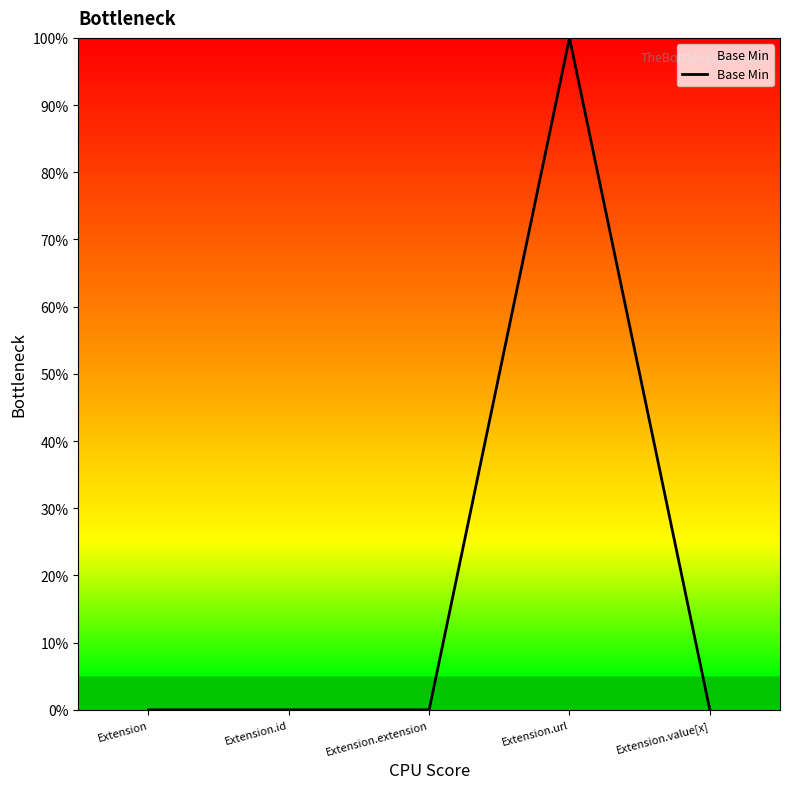

What is the difference between the maximum and minimum values?

1